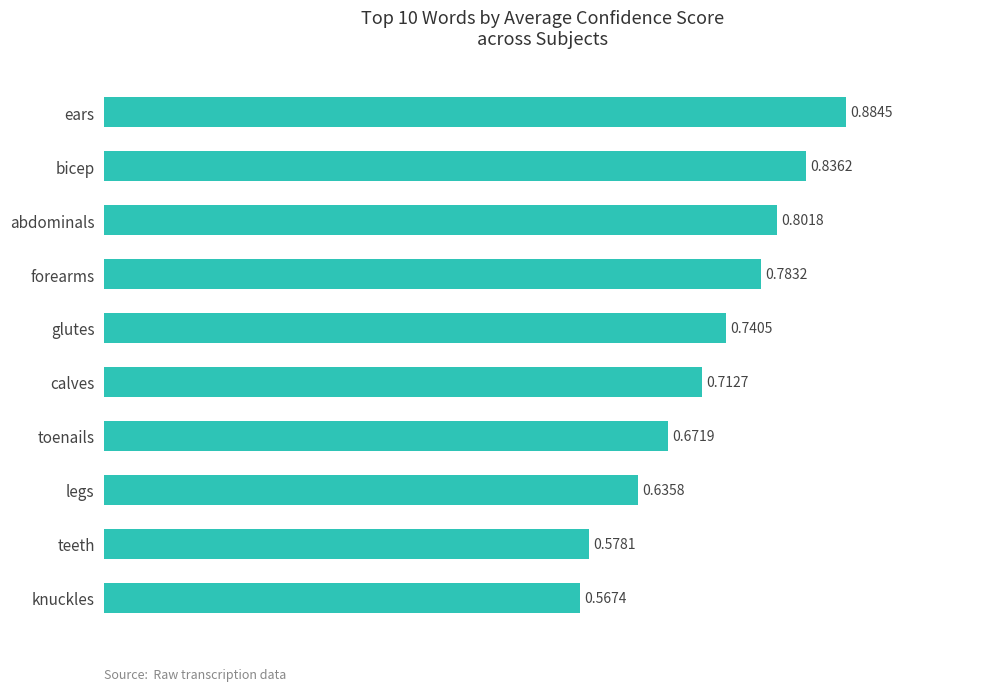

At which category does the chart reach its peak across all series?

ears